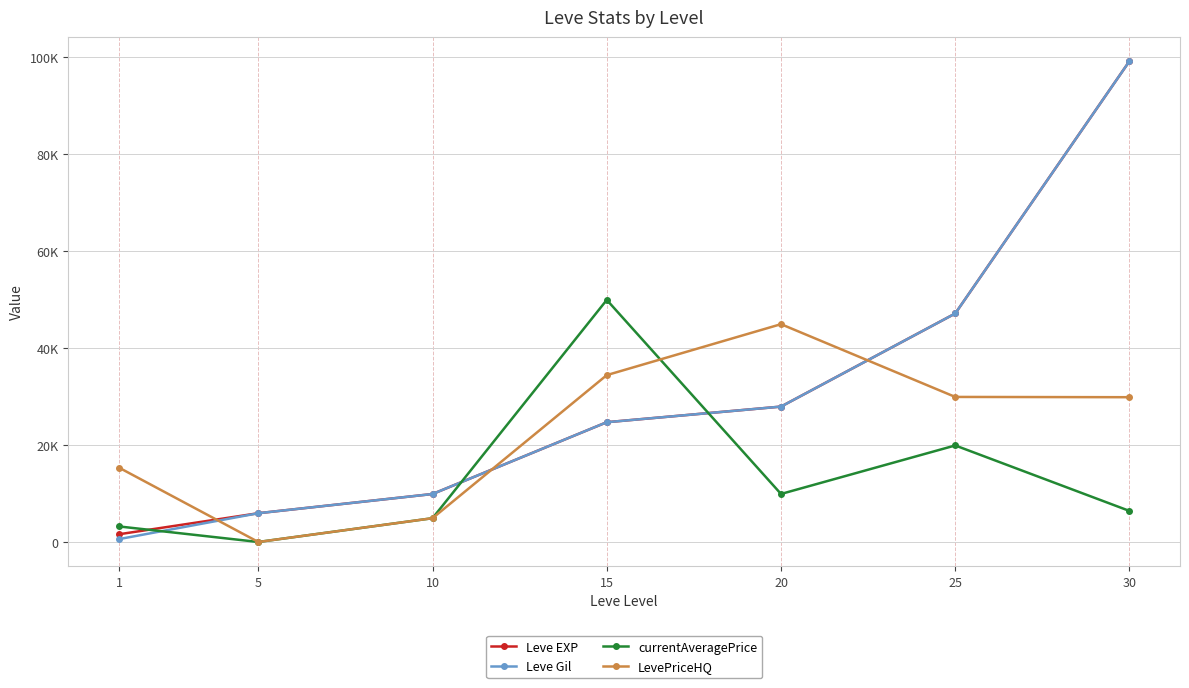

Which category has the highest value across all series?

30